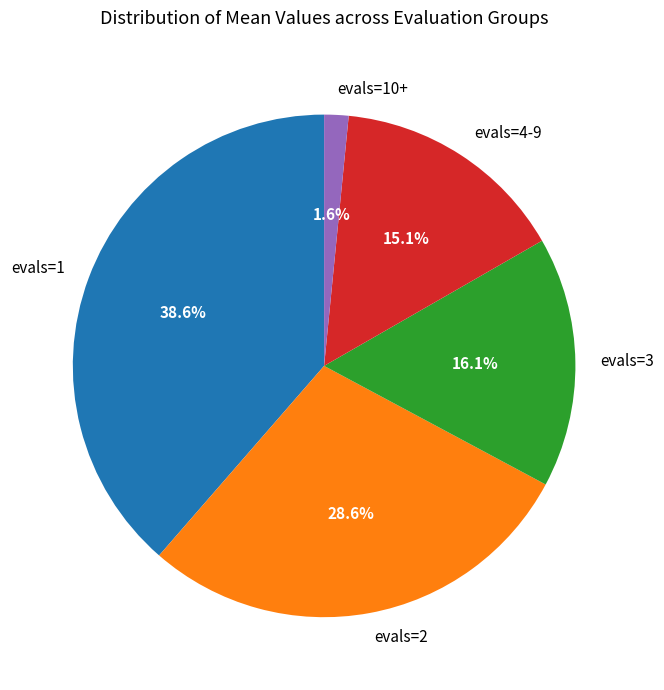

Which slice is the smallest?

evals=10+